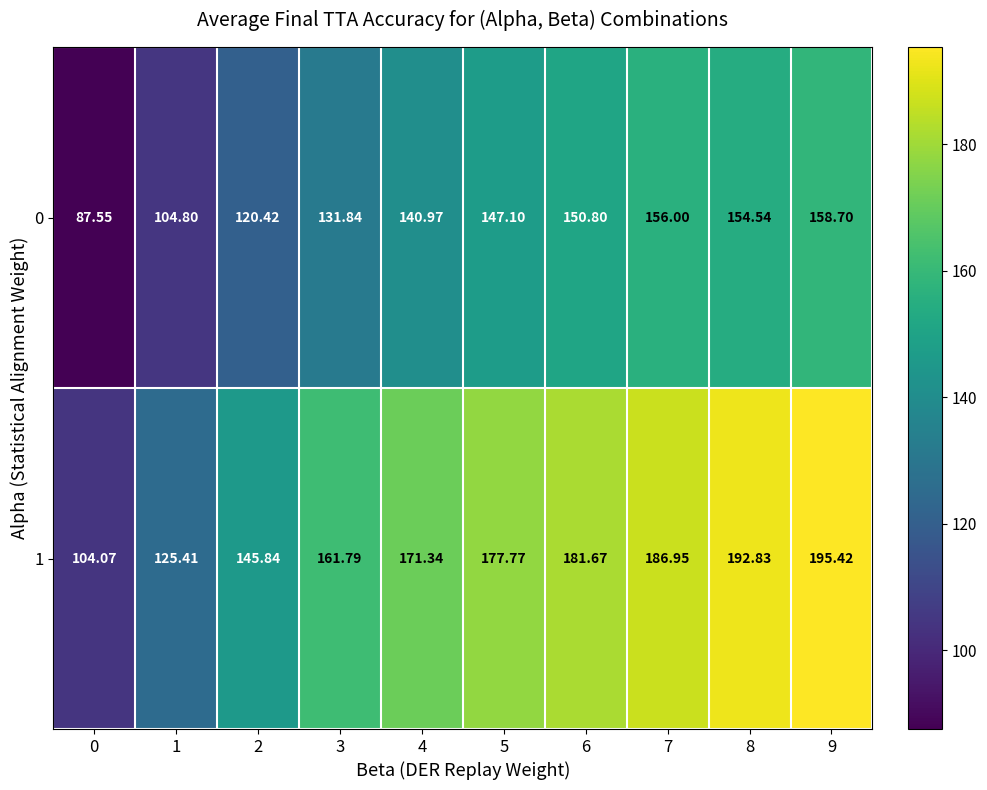

Is the value of 1 at 0 greater than the value of 0 at 2?

No